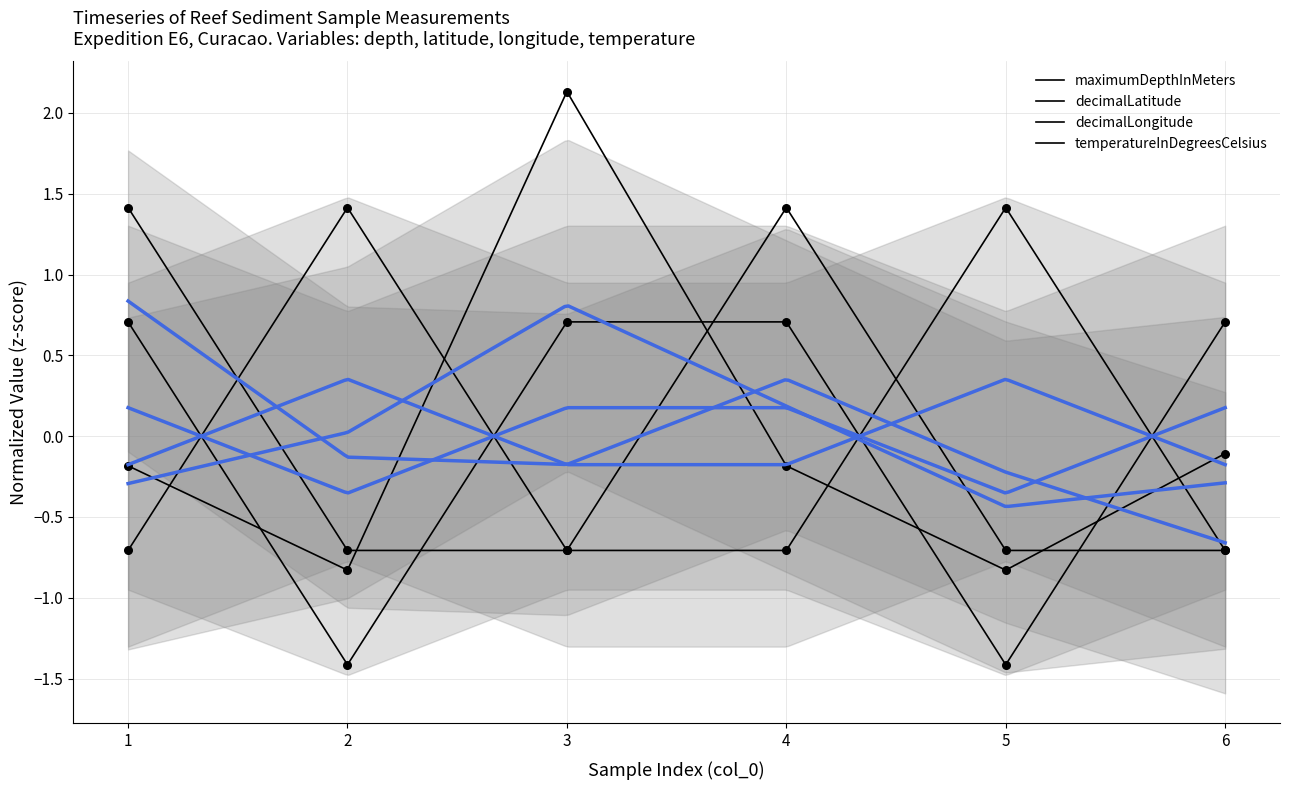

Which series contains the highest Y value?

maximumDepthInMeters